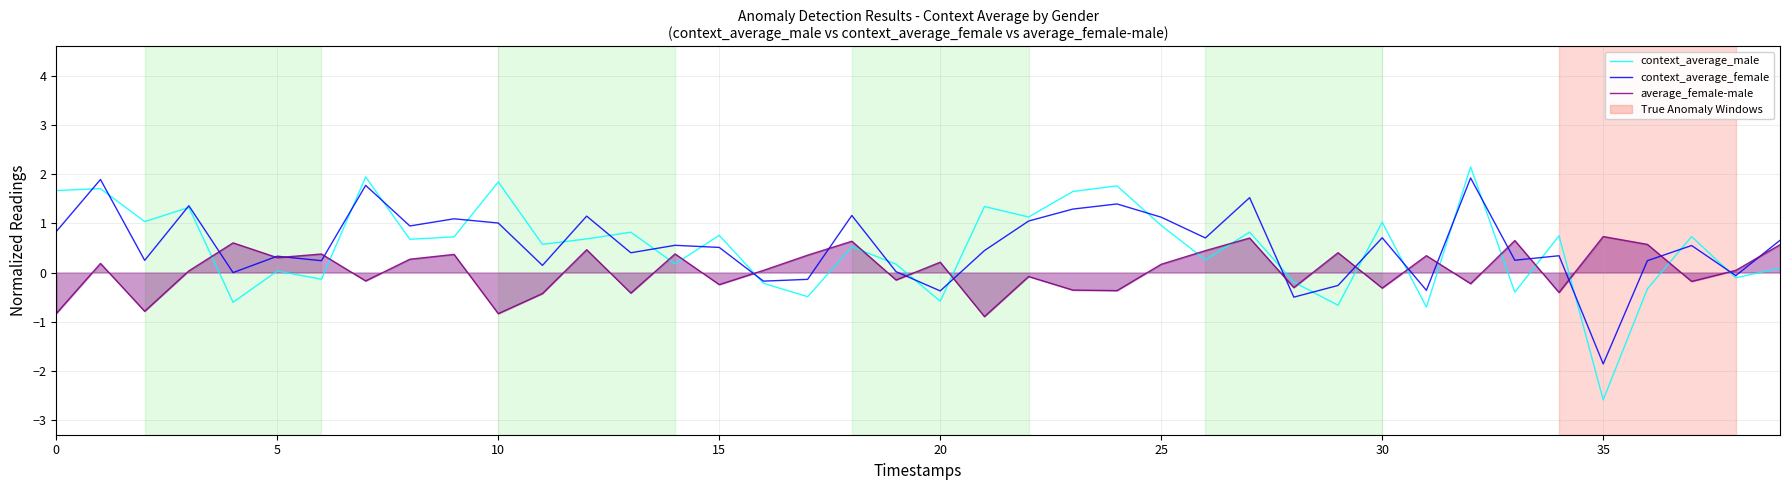

What is the maximum value shown in the chart?

2.2